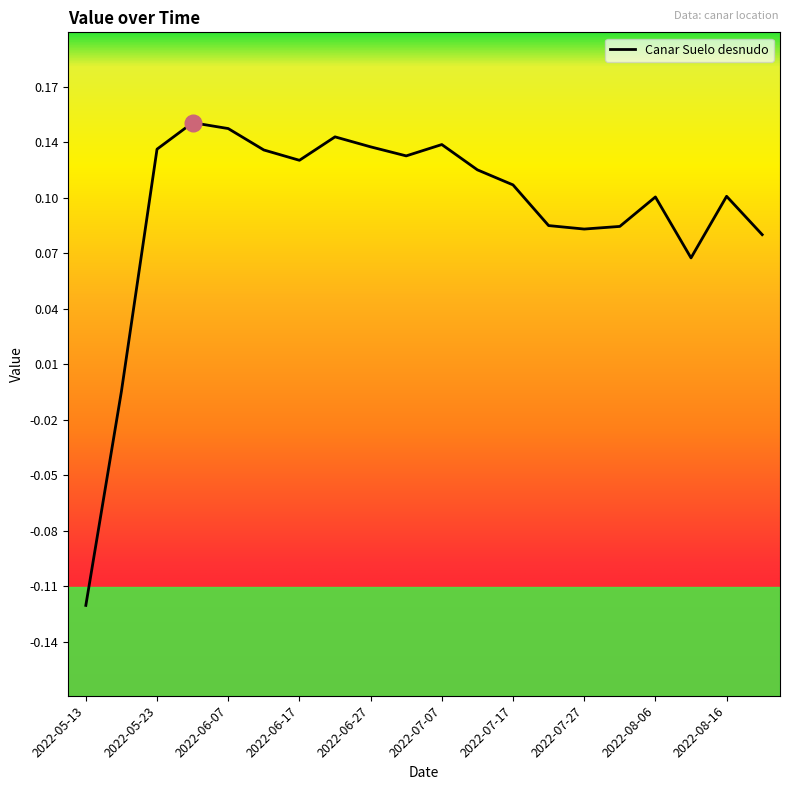

List the labels in order of value, smallest first.

2022-05-13, 2022-05-18, 2022-08-11, 2022-08-21, 2022-07-27, 2022-08-01, 2022-07-22, 2022-08-06, 2022-08-16, 2022-07-17, 2022-07-12, 2022-06-17, 2022-07-02, 2022-06-12, 2022-05-23, 2022-06-27, 2022-07-07, 2022-06-22, 2022-06-07, 2022-05-28